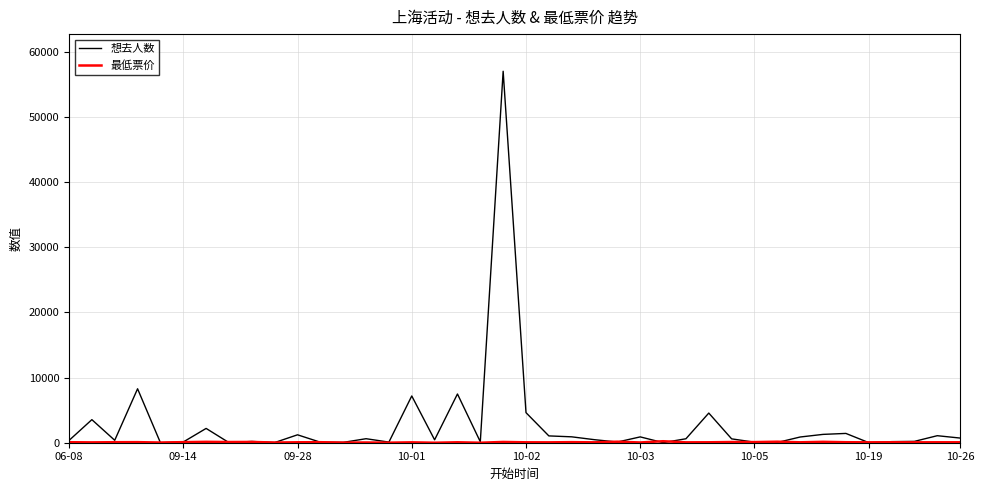

What is the maximum value for 想去人数?

57031.0